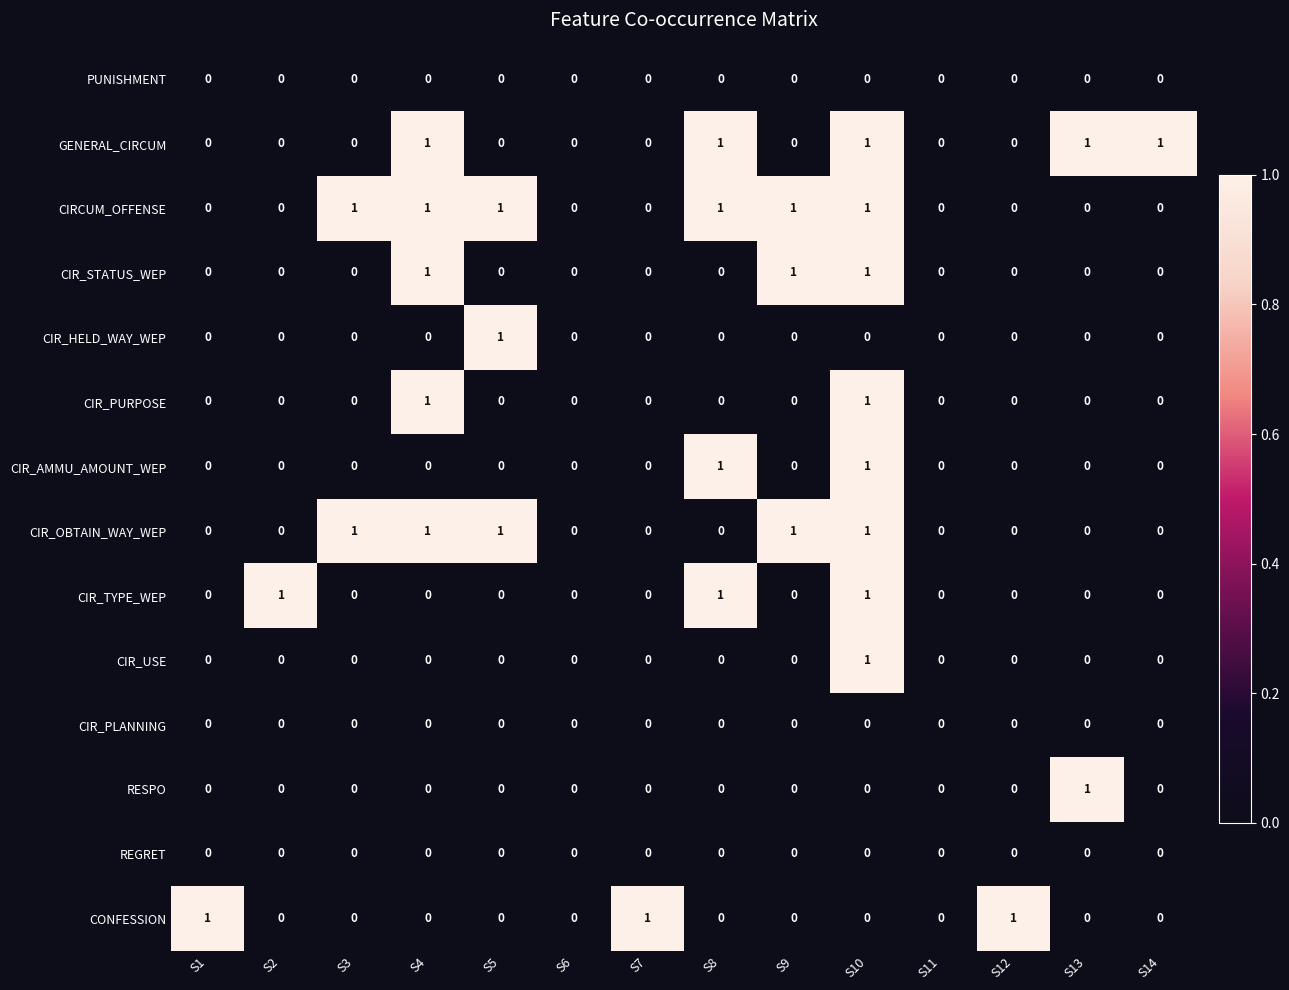

Count the number of data series in this chart.

14